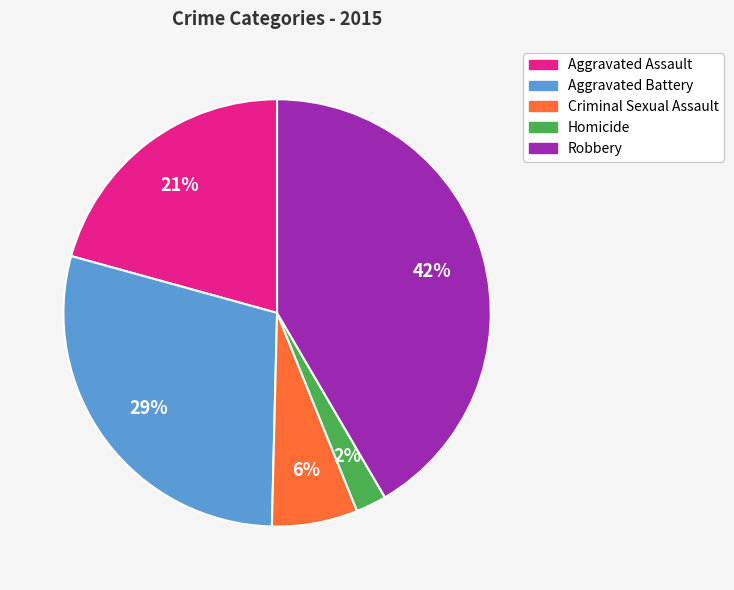

To the nearest percent, what portion does Homicide represent?

2%